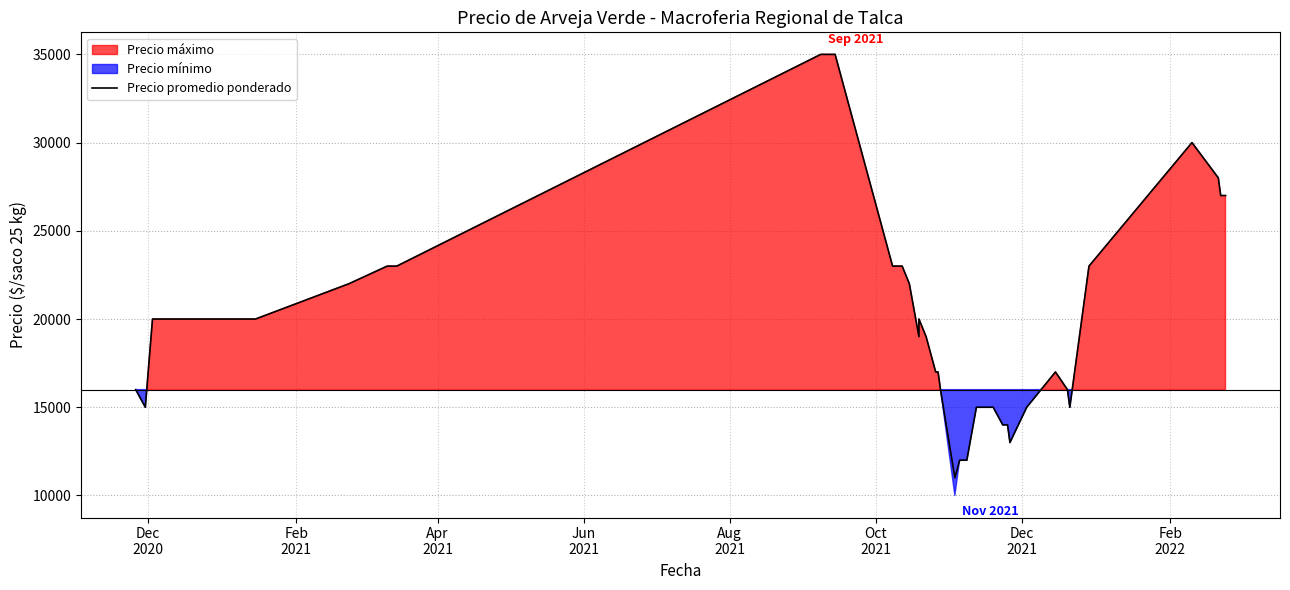

What is the value of the 2nd point from the left?

15000